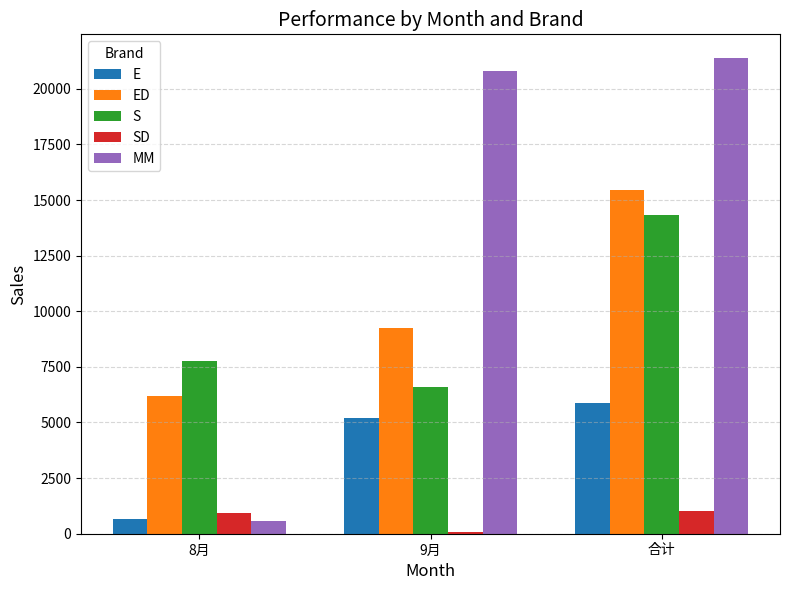

What is the difference between the highest and lowest values at 8月?

7154.0